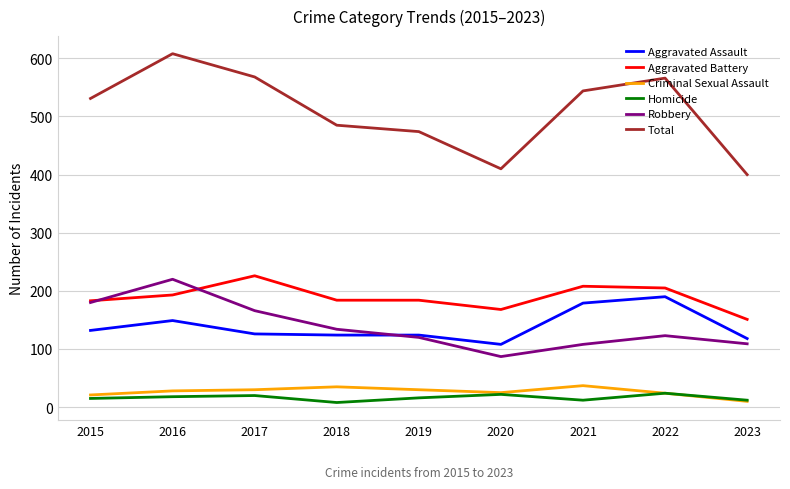

What value does the Aggravated Assault series have at 2018?

124